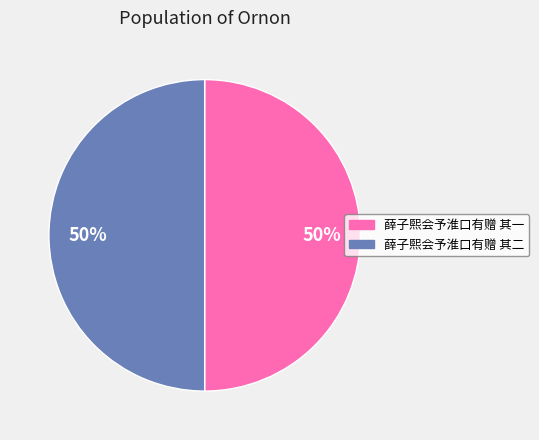

What percentage is the 薛子熙会予淮口有赠 其二 slice, to the nearest percent?

50%